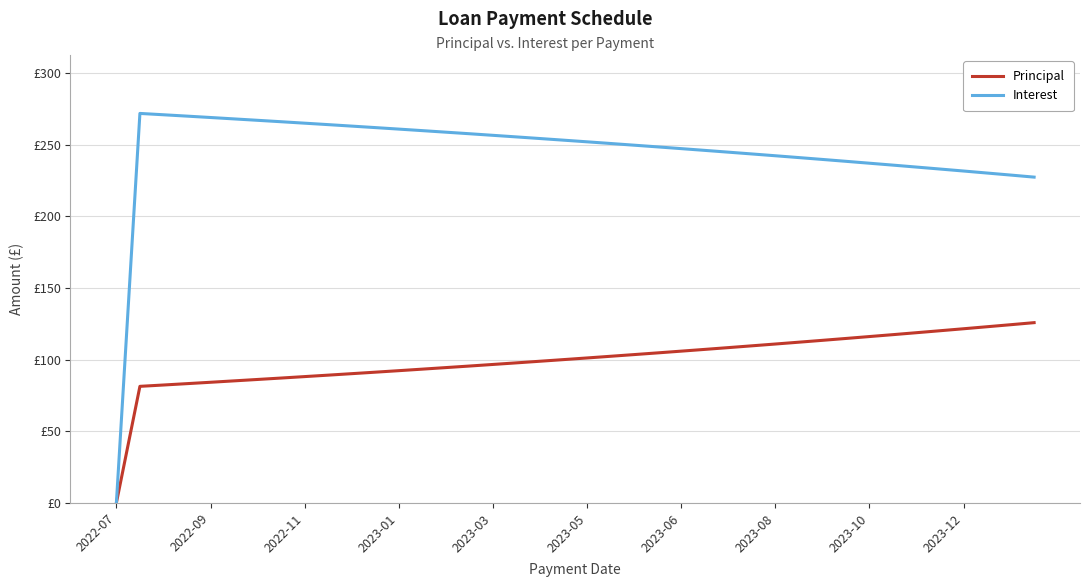

Is this an area chart (filled region under the line)?

No